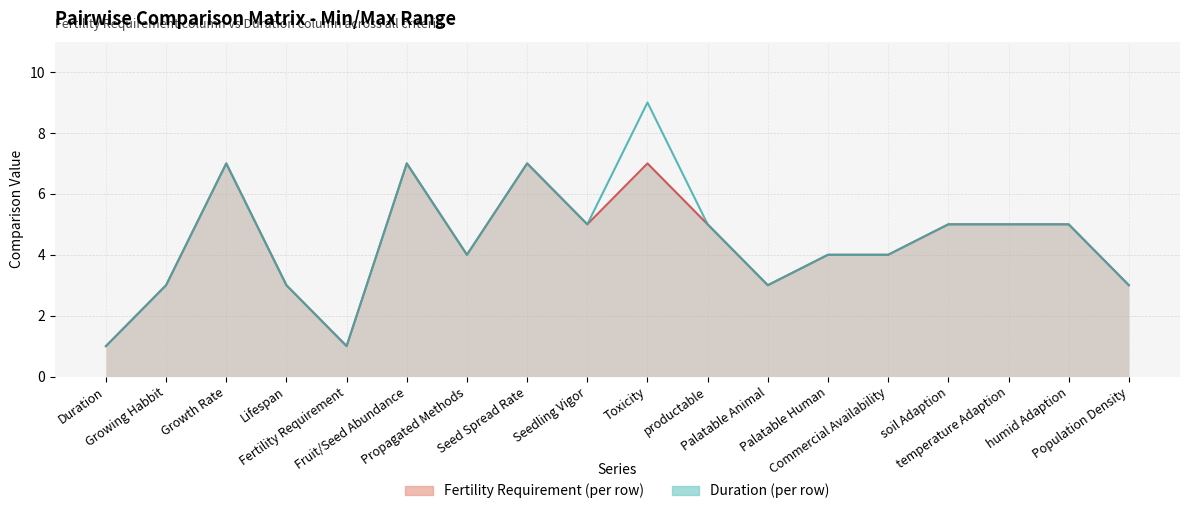

At which label is Row values (Fertility Requirement col) closest to 4?

Propagated Methods